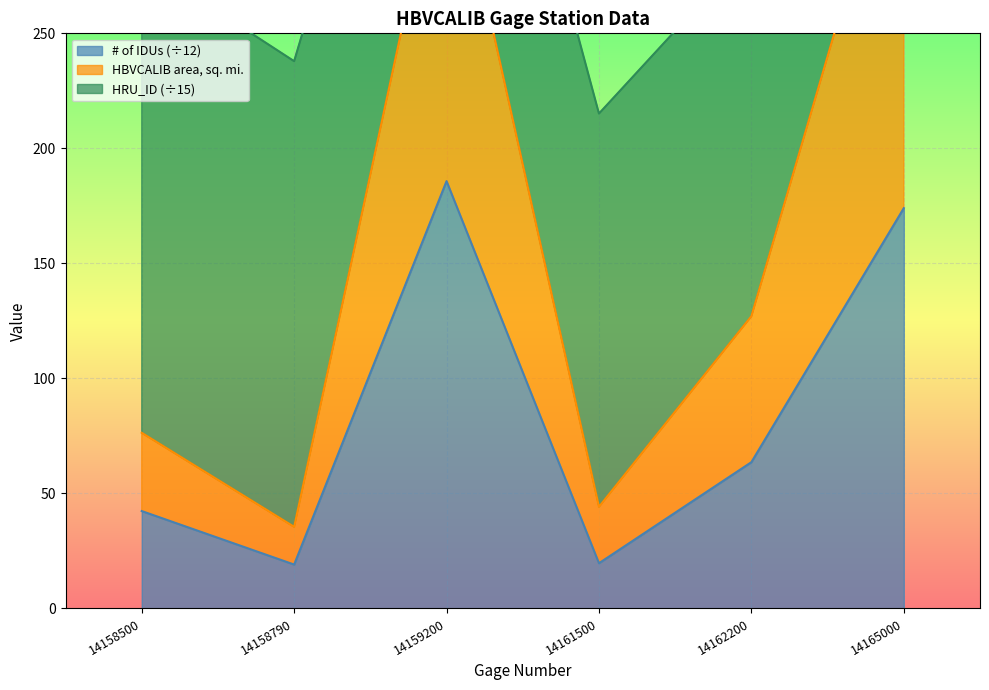

Which series has the largest total across all categories?

HBVCALIB area, sq. mi.